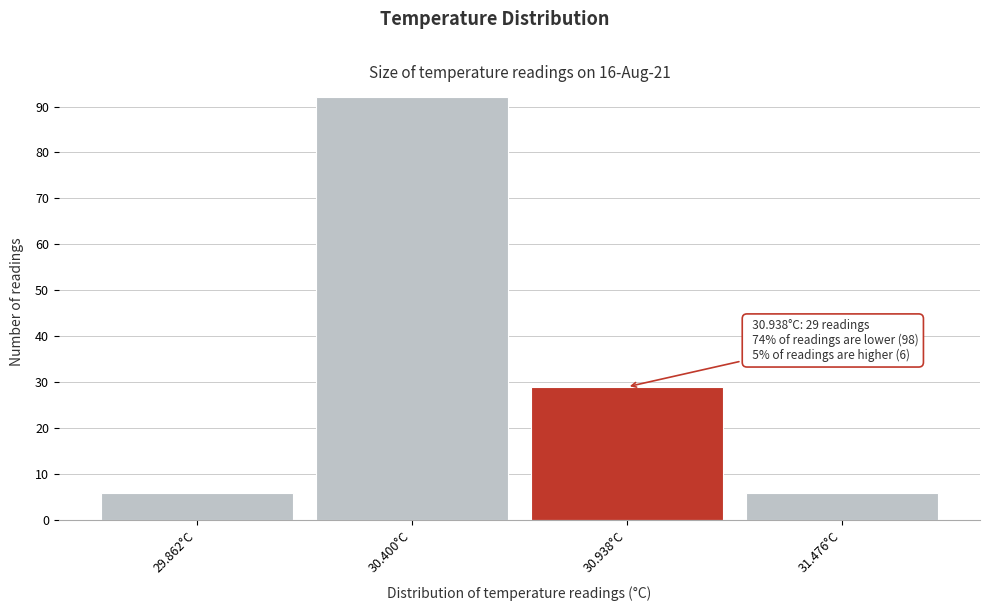

Over which range of the x-axis is the bar tallest?

30.1 to 30.7